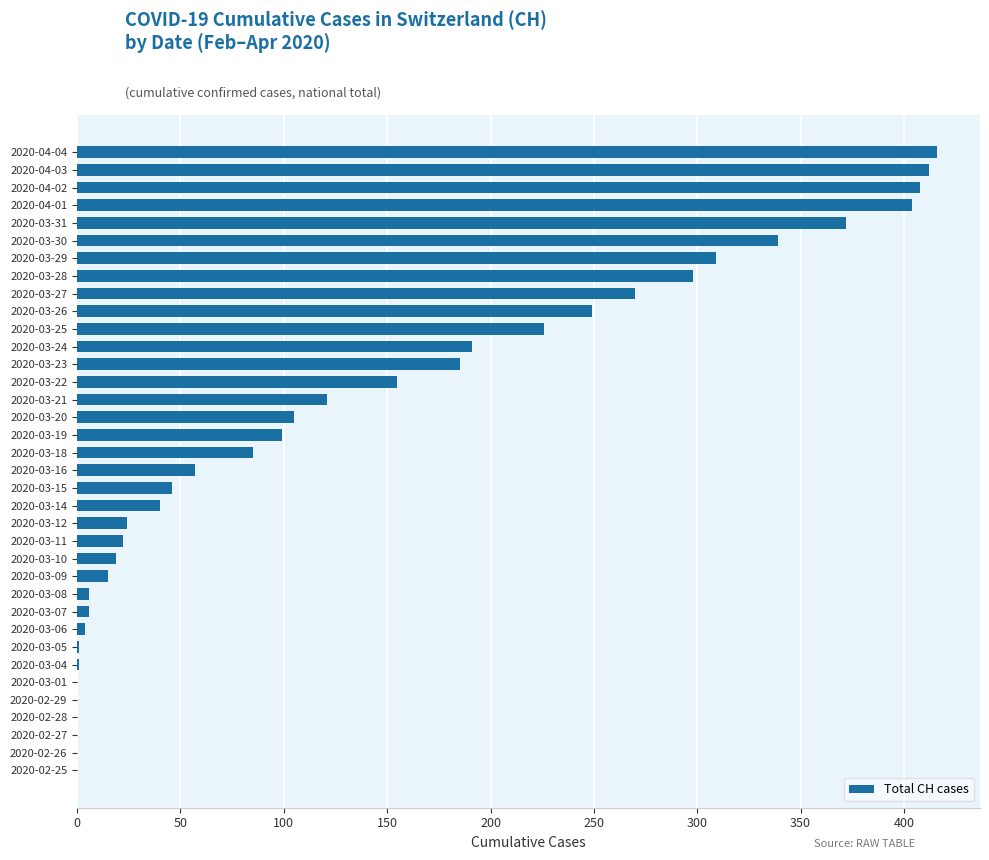

True or false: the data shows 8 at 2020-03-14.

False